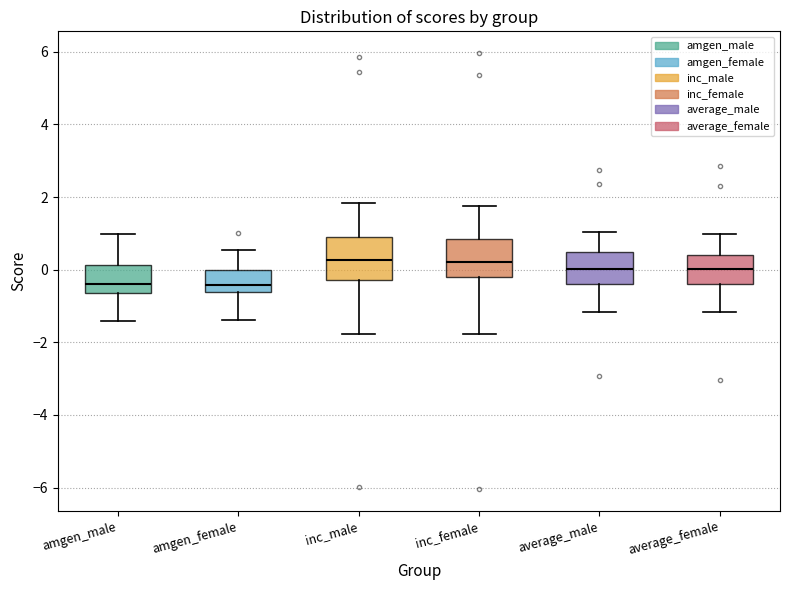

Where does the lower whisker of the box for average_female end on the y-axis? The values are not printed on the chart, so give them approximately, as read against the axis.

-1.2